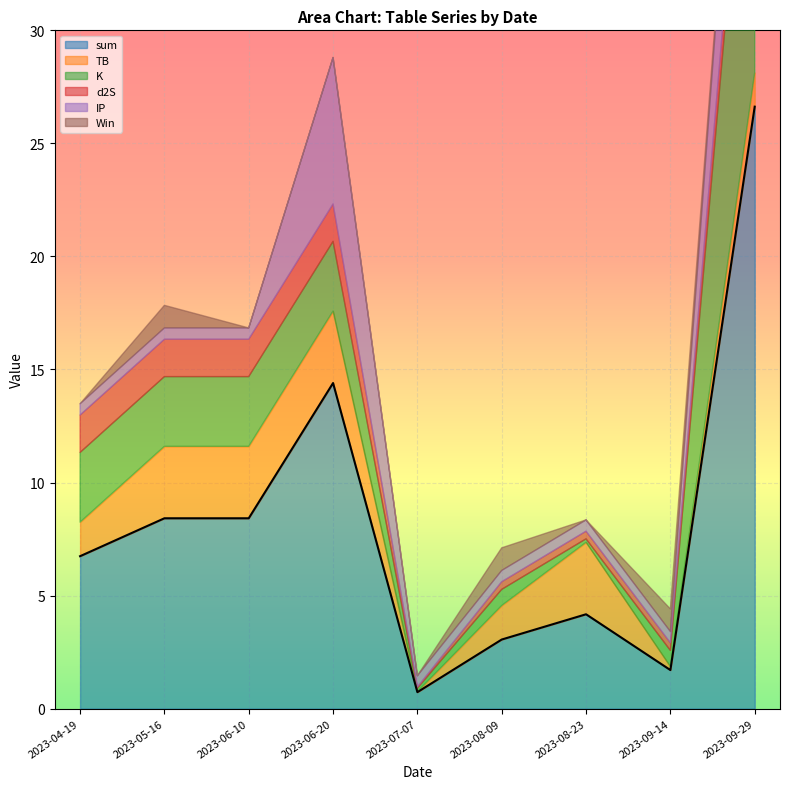

At which label is sum closest to 13?

2023-06-20